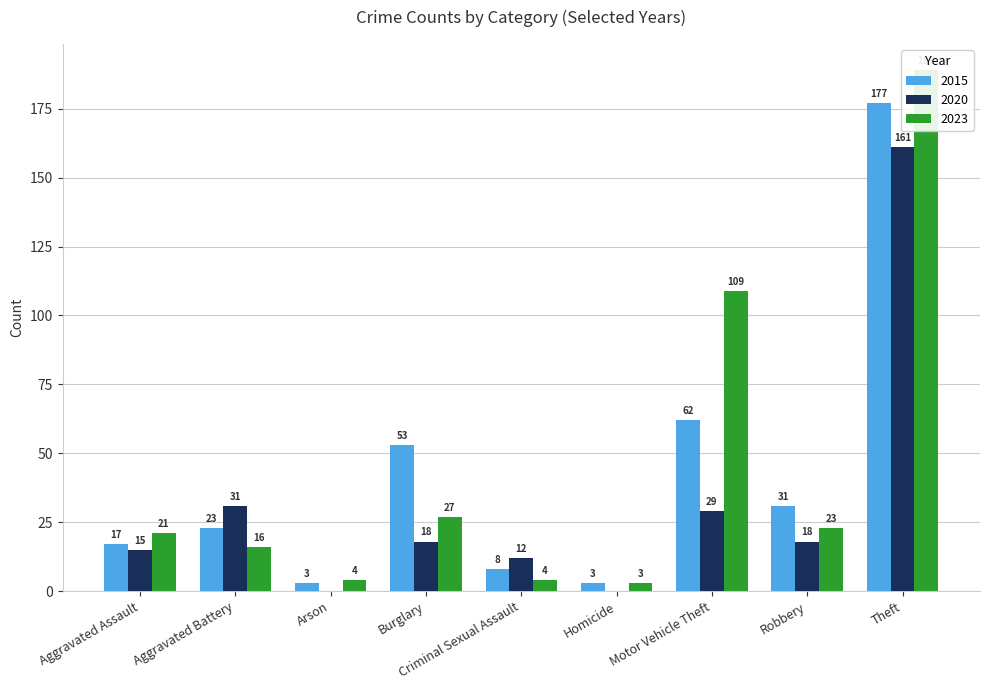

List the labels in order of 2020 value, largest first.

Theft, Aggravated Battery, Motor Vehicle Theft, Burglary, Robbery, Aggravated Assault, Criminal Sexual Assault, Arson, Homicide